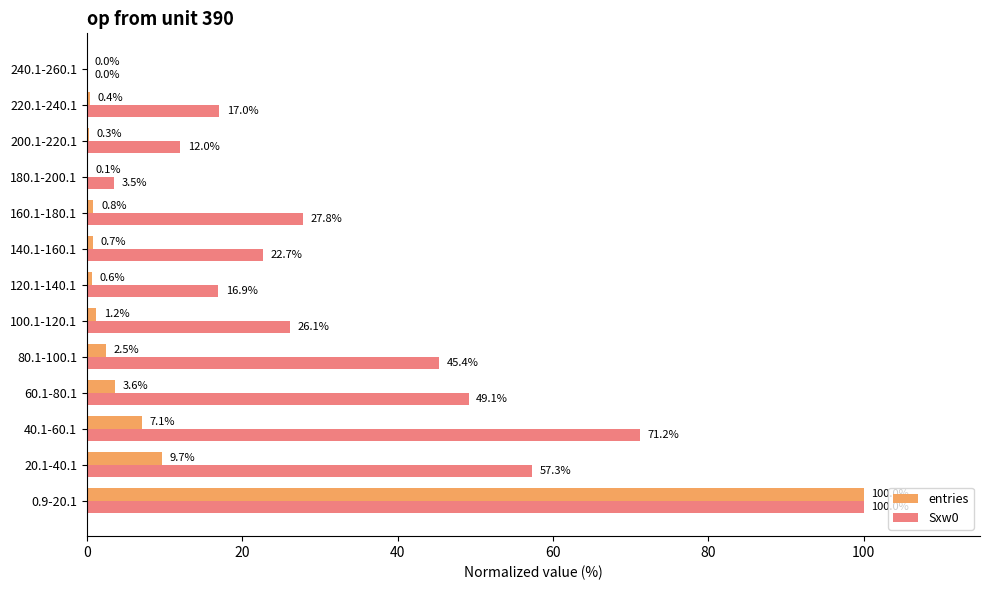

At which label is Sxw0 closest to 50?

60.1-80.1